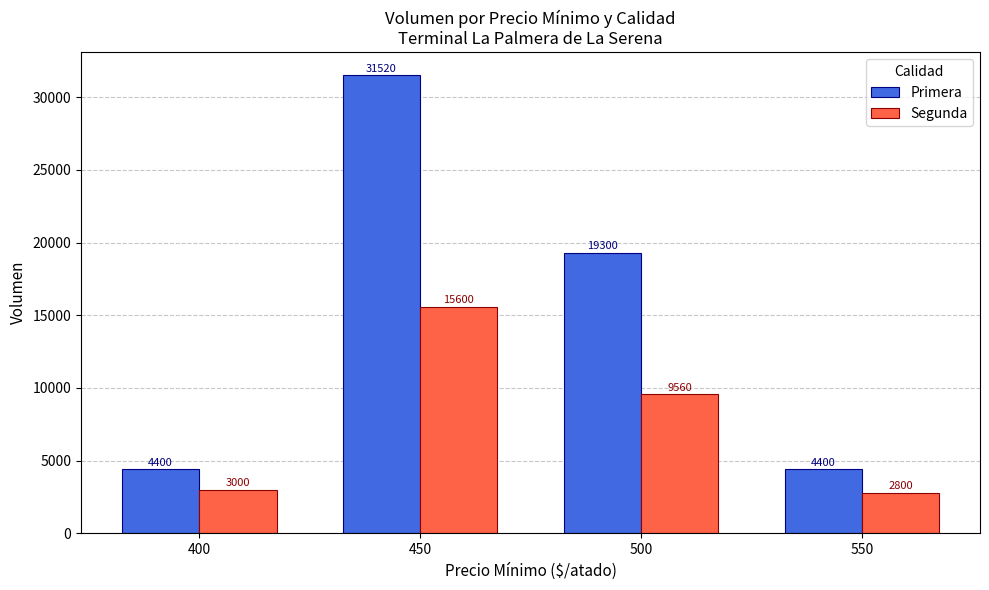

At which category is the sum across all series the highest?

450